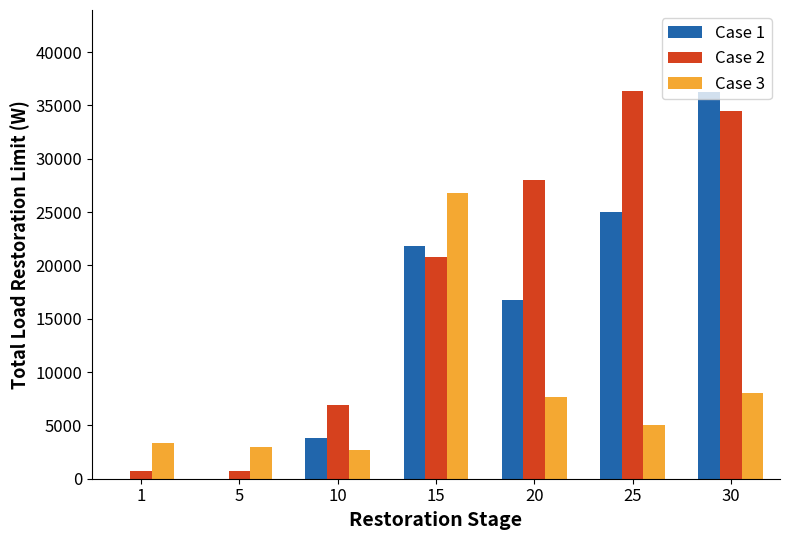

What is the maximum value shown in the chart?

36390